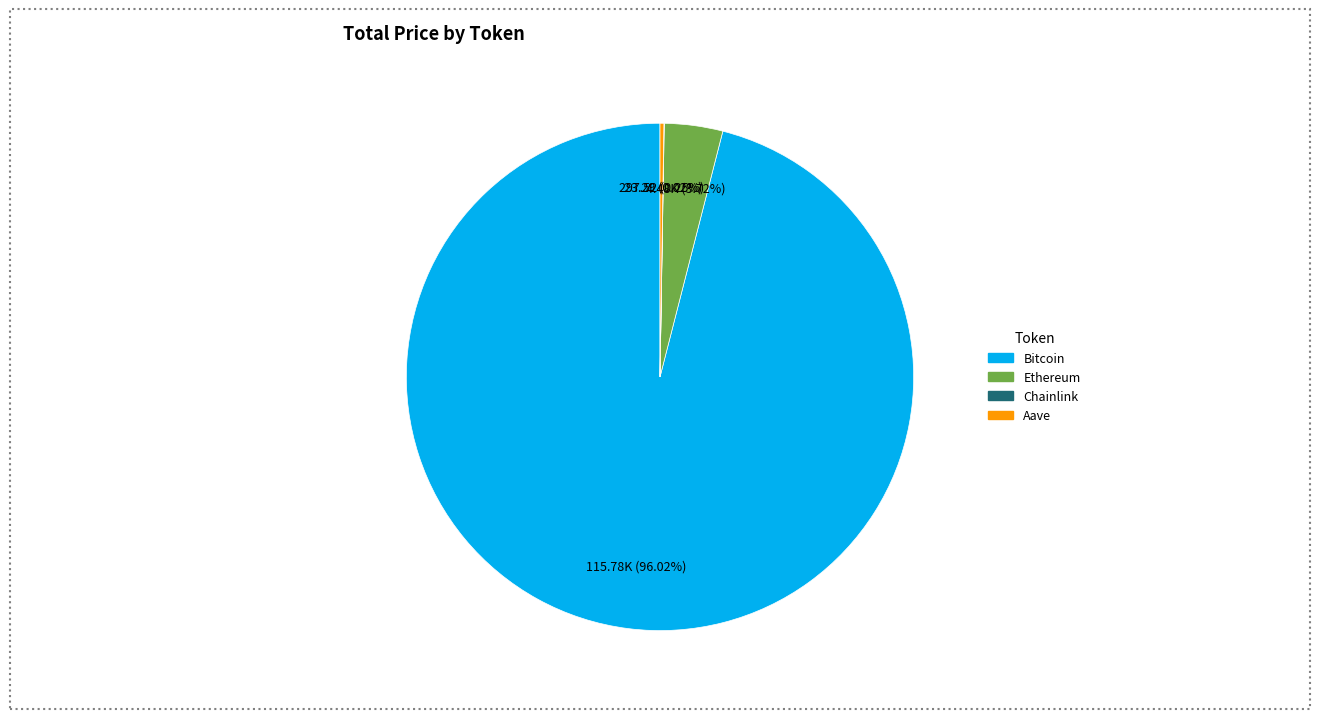

What is the largest slice in the pie chart?

Bitcoin